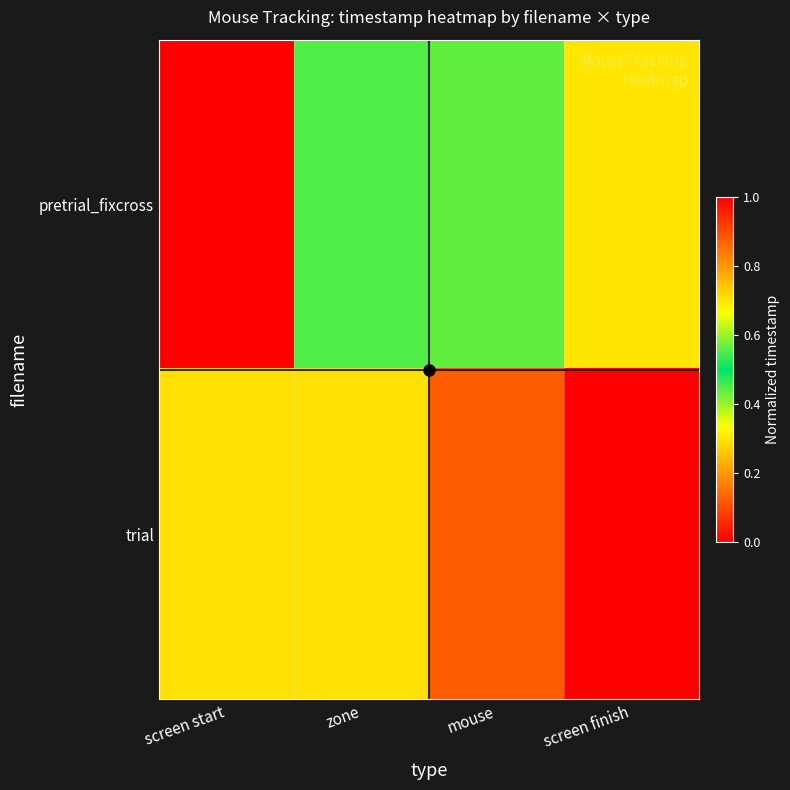

Reading left to right, transcribe all the data shown in this chart.

mousetracking_pretrial_fixcross: 0.0	0.6	0.4	0.7
mousetracking_trial: 0.7	0.7	0.9	1.0